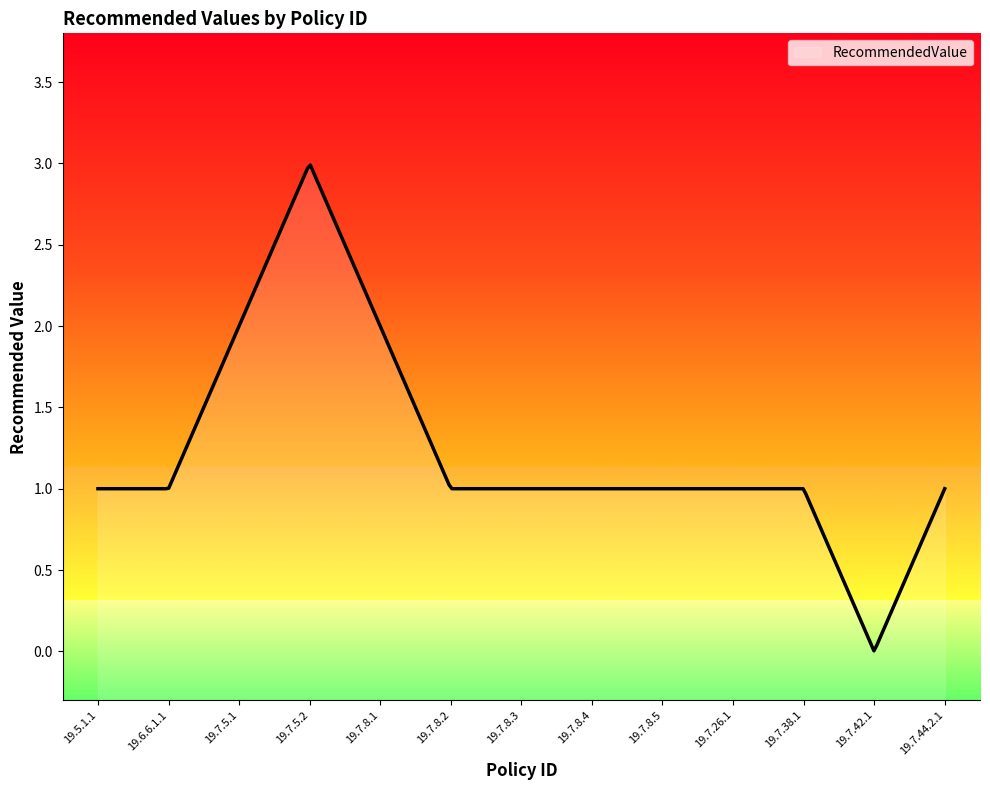

Count the number of data series in this chart.

1